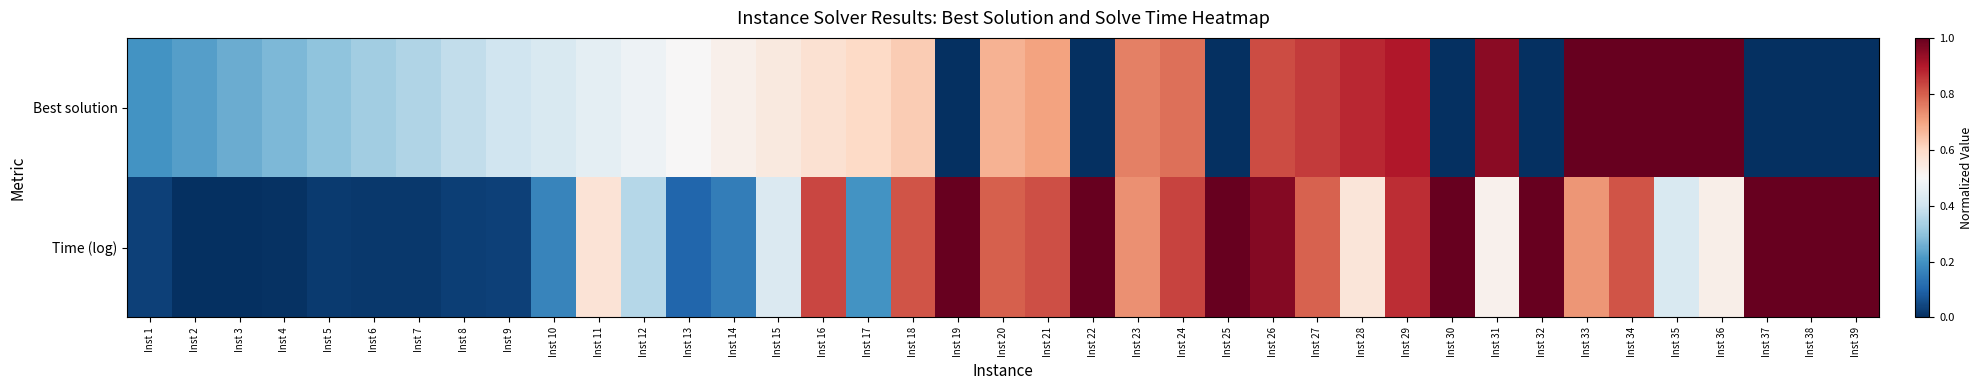

How many data points does each series have?

39